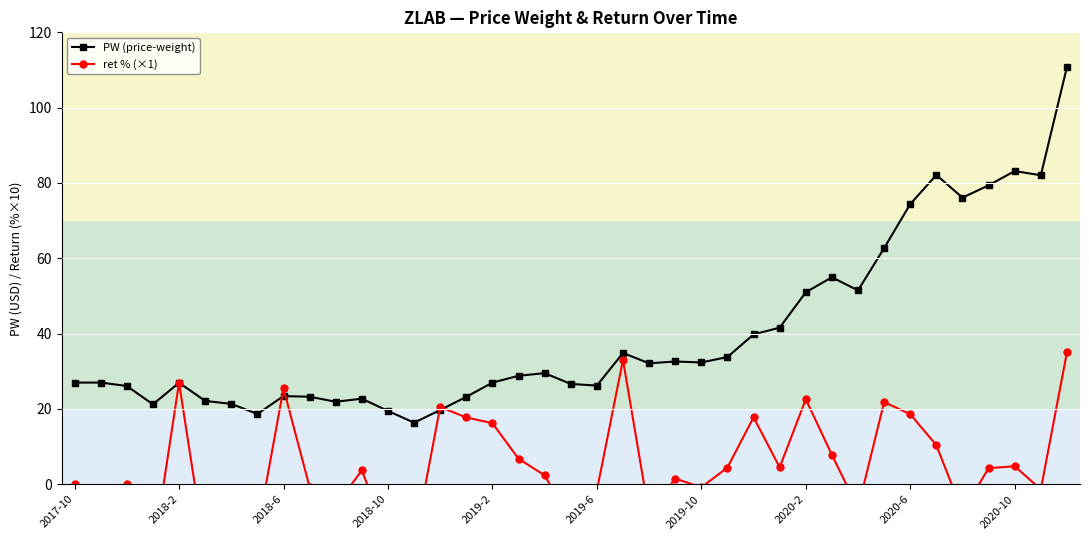

Is it true that ret % (×1) equals 1.1 at 23?

False